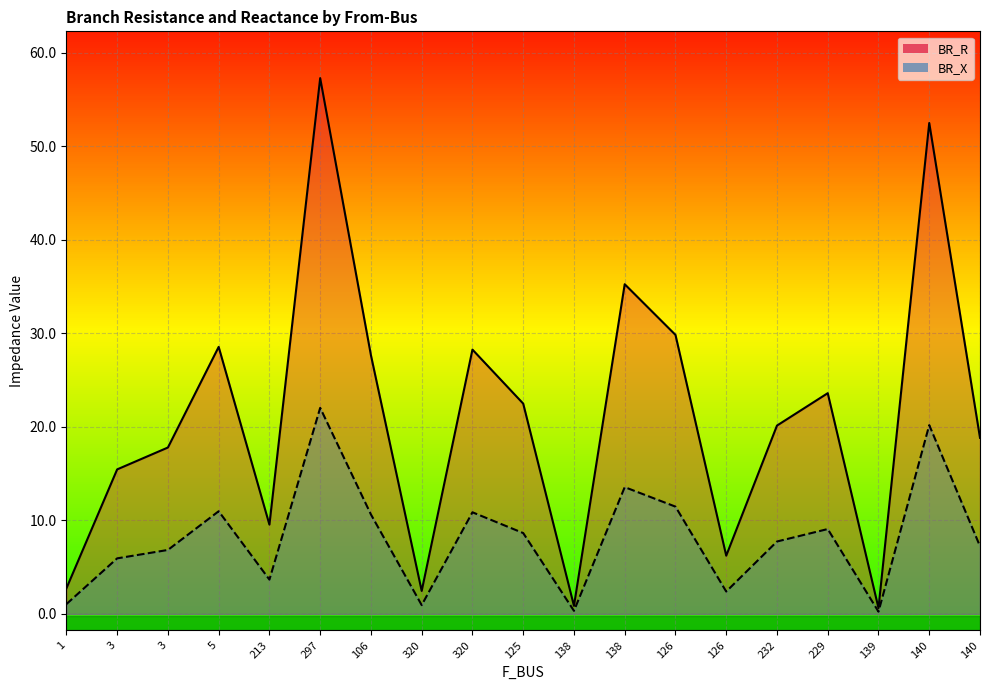

Reading left to right, what are all the values shown in this chart?

BR_R: 1=2.7	3=15.5	3=17.8	5=28.5	213=9.5	297=57.3	106=27.6	320=2.5	320=28.3	125=22.5	138=0.9	138=35.2	126=29.8	126=6.2	232=20.1	229=23.6	139=0.6	140=52.5	140=18.8
BR_X: 1=1.1	3=5.9	3=6.8	5=11.0	213=3.7	297=22.0	106=10.6	320=0.9	320=10.9	125=8.6	138=0.3	138=13.6	126=11.5	126=2.4	232=7.7	229=9.1	139=0.2	140=20.2	140=7.2